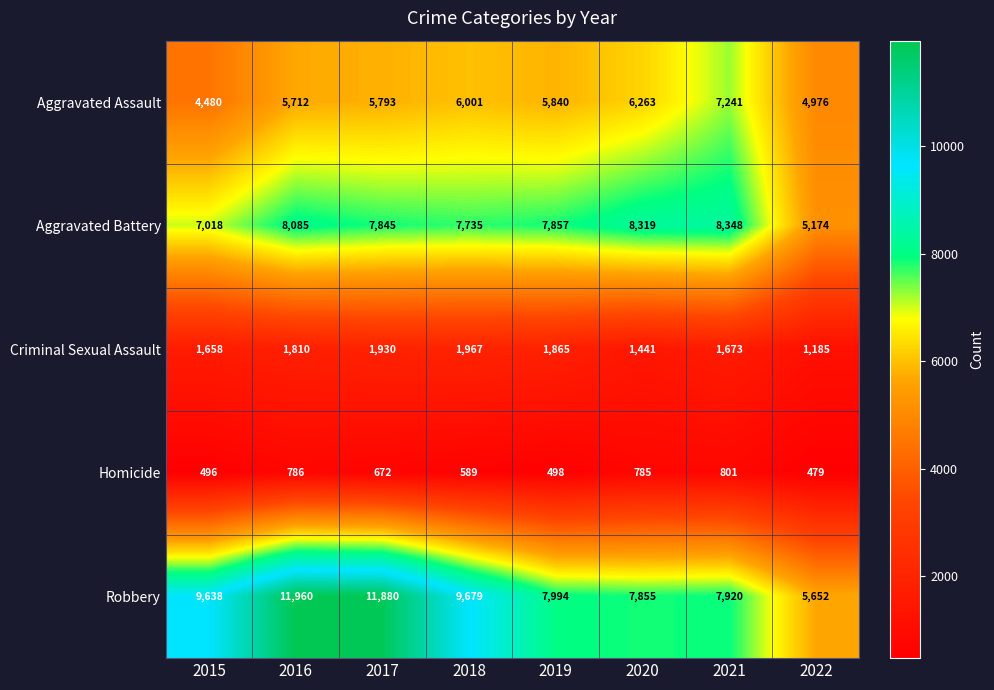

True or false: Aggravated Battery has a value of 12665 at 2019.

False